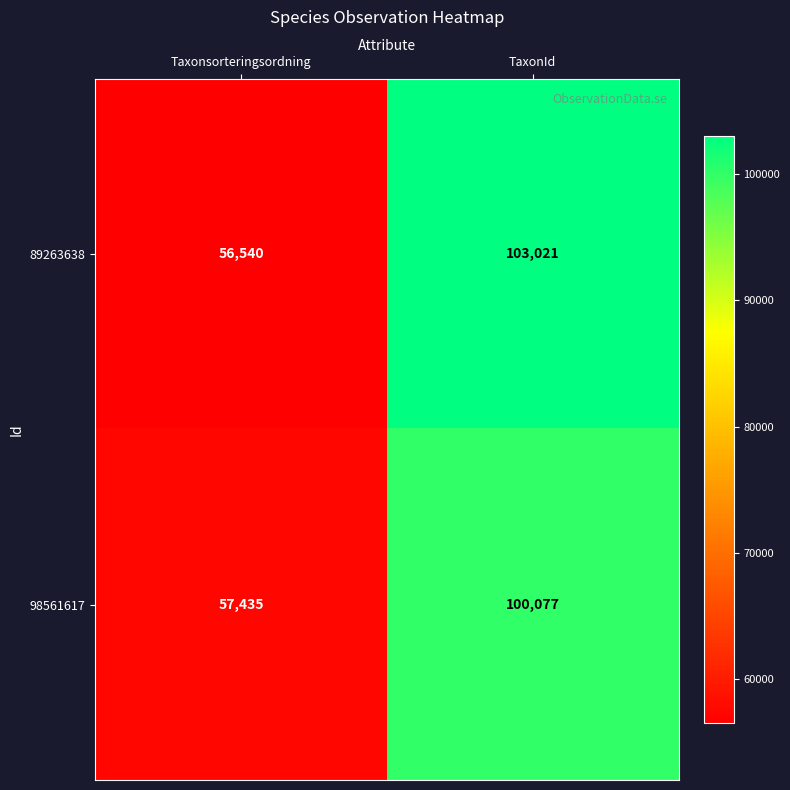

At TaxonId, list the series in order from smallest to largest.

98561617, 89263638